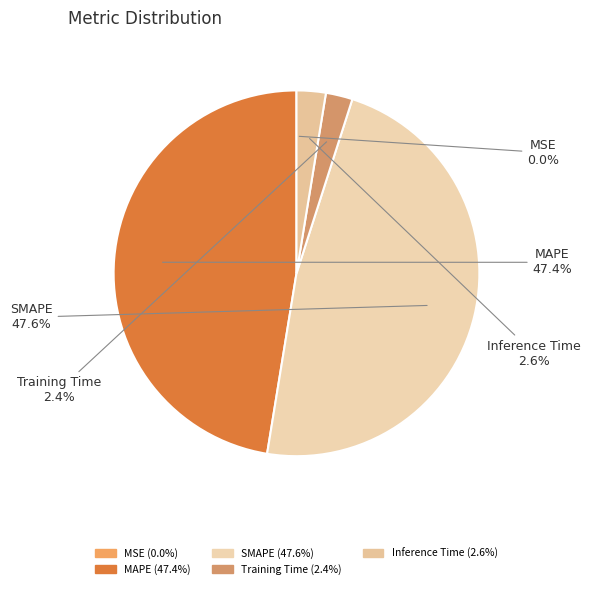

To the nearest percent, what is the combined percentage of MAPE and Inference Time?

50%